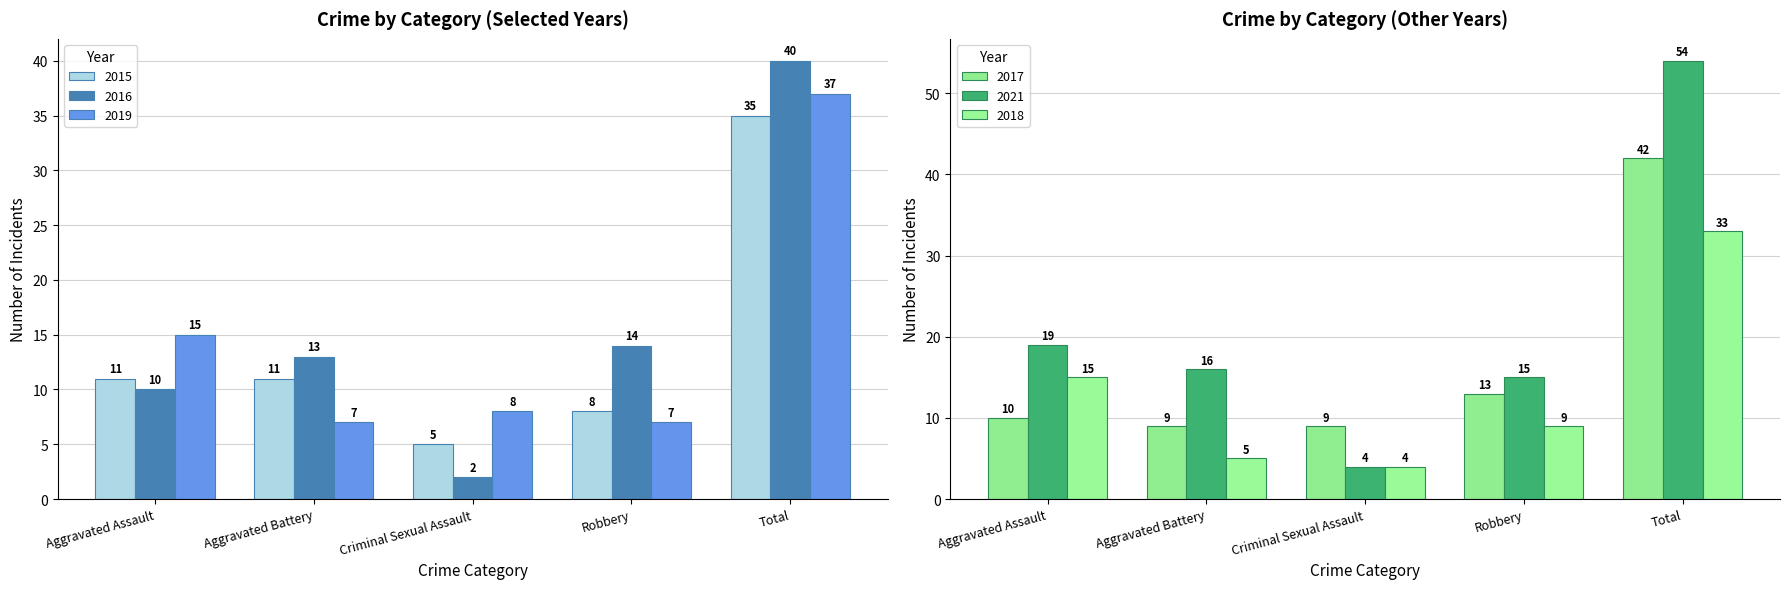

Where is 2021 nearest to the value 29?

Aggravated Assault